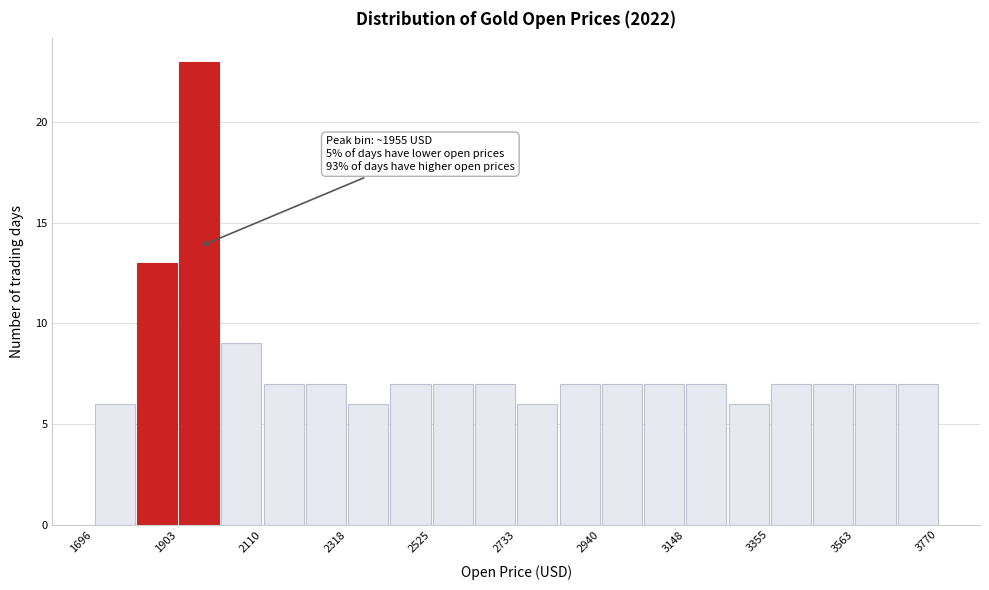

Around what value on the x-axis is the tallest bar? Give the approximate position of its centre, as read against the axis.

1950